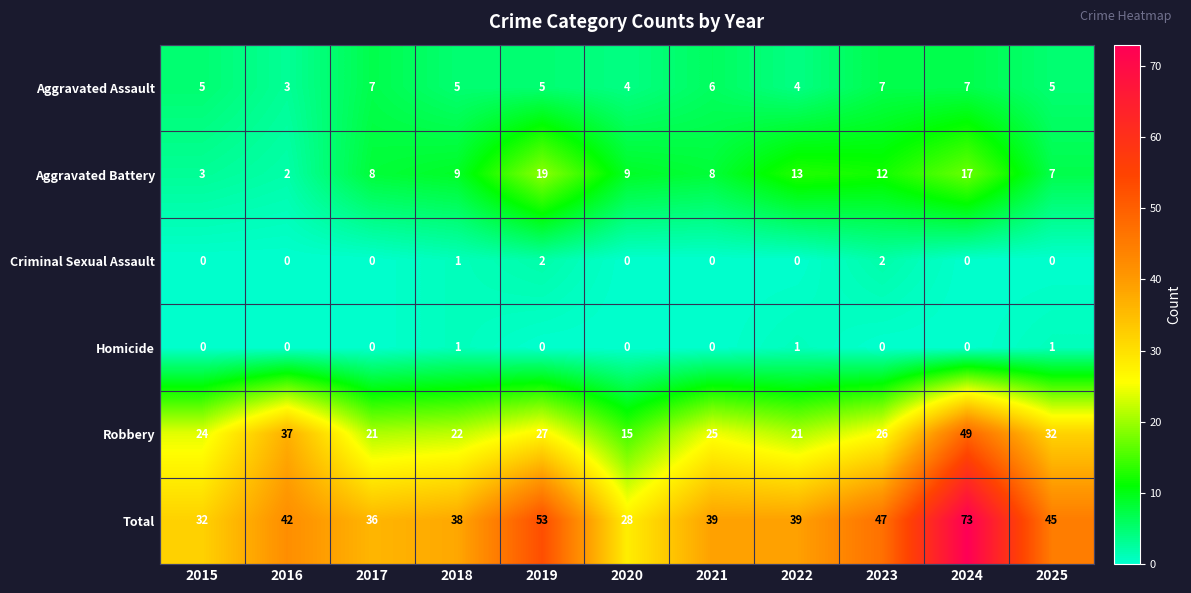

What is the total value across all series at 2024?

146